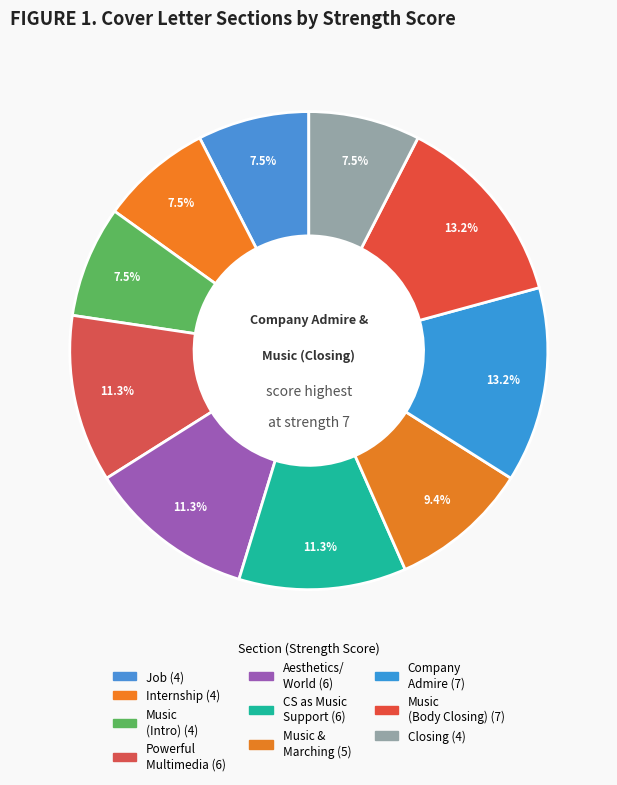

Rank the categories by value from lowest to highest.

Job, Internship, Music (Intro), Closing, Music and Marching as CS Support, Powerful Multimedia Experiences, Aesthetics/ World, CS as Music Support, Company Admire, Music (Body Closing)